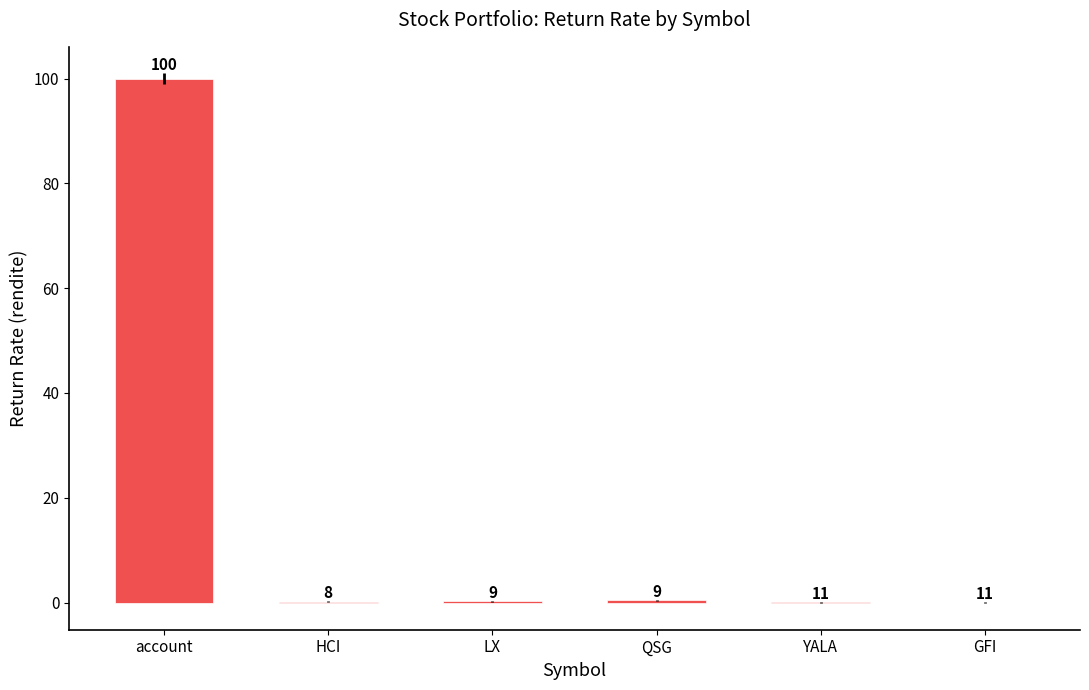

Which category has the lowest value across all series?

GFI